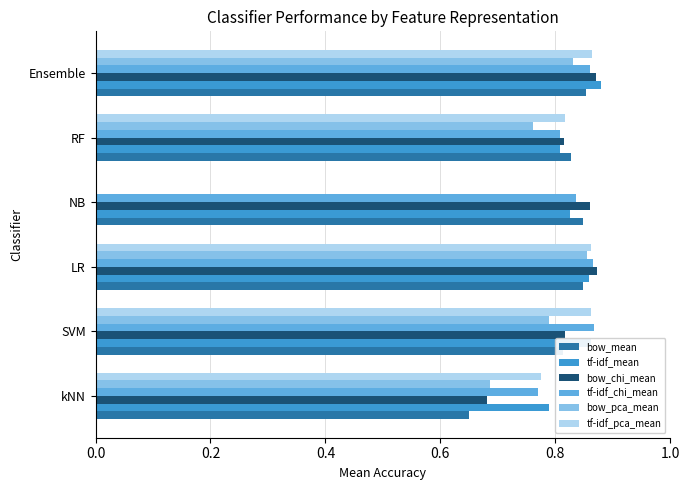

Which series changed the most between LR and NB?

tf-idf_pca_mean